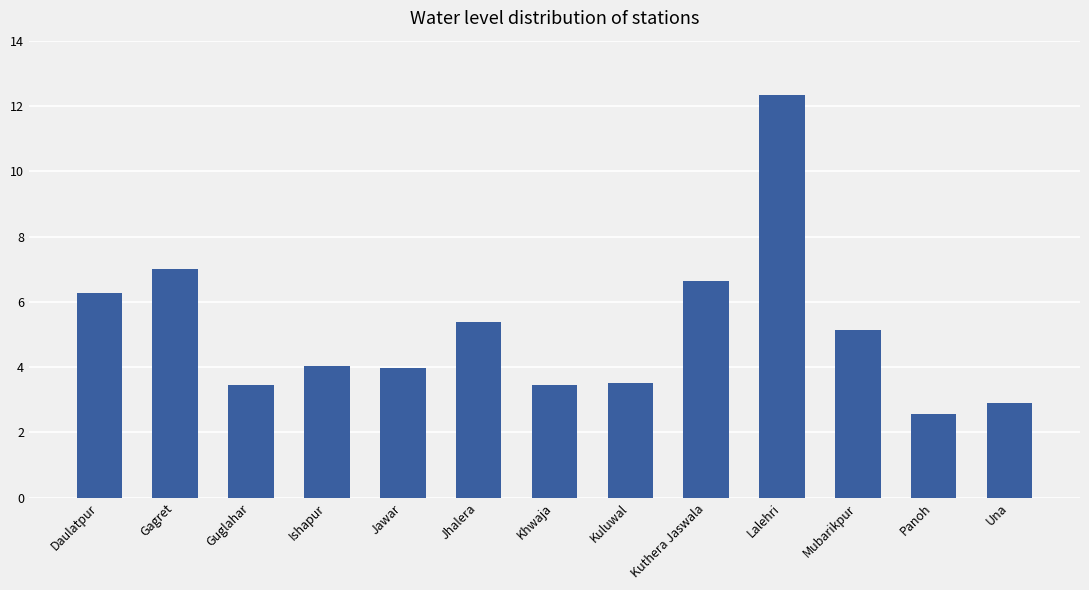

What is the sum of the values at Daulatpur and Gagret?

13.3